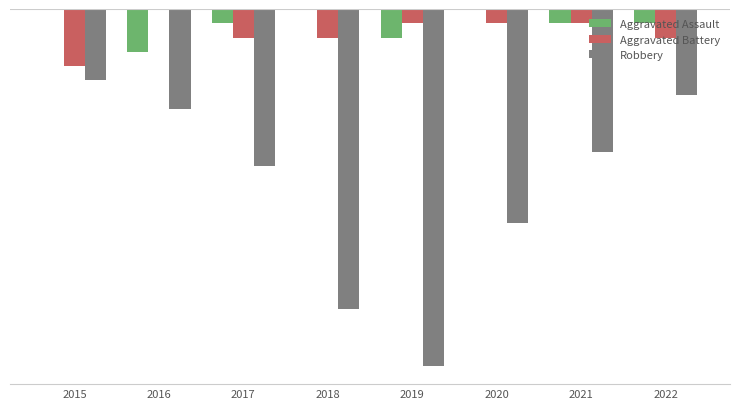

What are all the series names shown in the legend?

Aggravated Assault, Aggravated Battery, Robbery